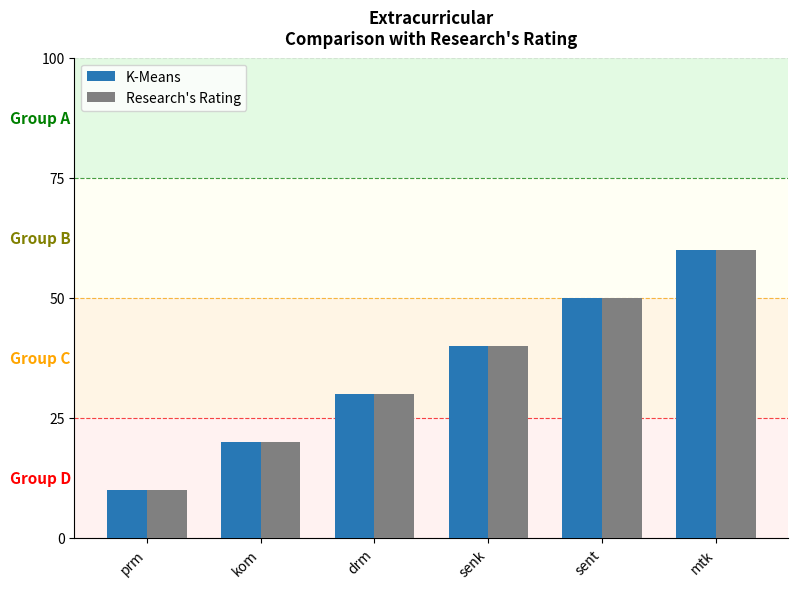

Which series has the largest total across all categories?

K-Means